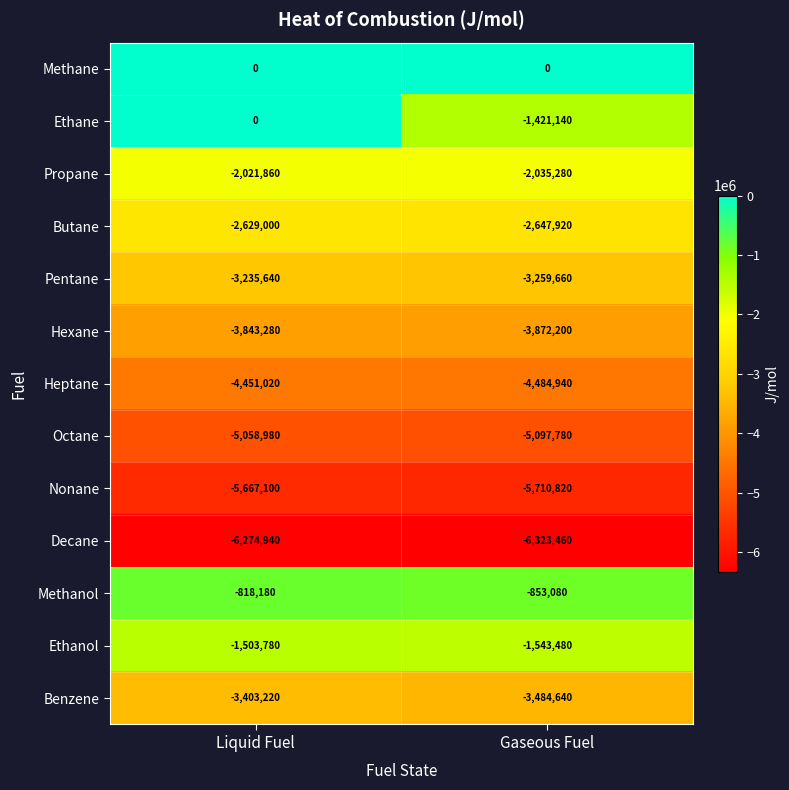

Reading left to right, what are all the values shown in this chart?

Methane: Liquid Fuel=0	Gaseous Fuel=0
Ethane: Liquid Fuel=0	Gaseous Fuel=-1421140
Propane: Liquid Fuel=-2021860	Gaseous Fuel=-2035280
Butane: Liquid Fuel=-2629000	Gaseous Fuel=-2647920
Pentane: Liquid Fuel=-3235640	Gaseous Fuel=-3259660
Hexane: Liquid Fuel=-3843280	Gaseous Fuel=-3872200
Heptane: Liquid Fuel=-4451020	Gaseous Fuel=-4484940
Octane: Liquid Fuel=-5058980	Gaseous Fuel=-5097780
Nonane: Liquid Fuel=-5667100	Gaseous Fuel=-5710820
Decane: Liquid Fuel=-6274940	Gaseous Fuel=-6323460
Methanol: Liquid Fuel=-818180	Gaseous Fuel=-853080
Ethanol: Liquid Fuel=-1503780	Gaseous Fuel=-1543480
Benzene: Liquid Fuel=-3403220	Gaseous Fuel=-3484640